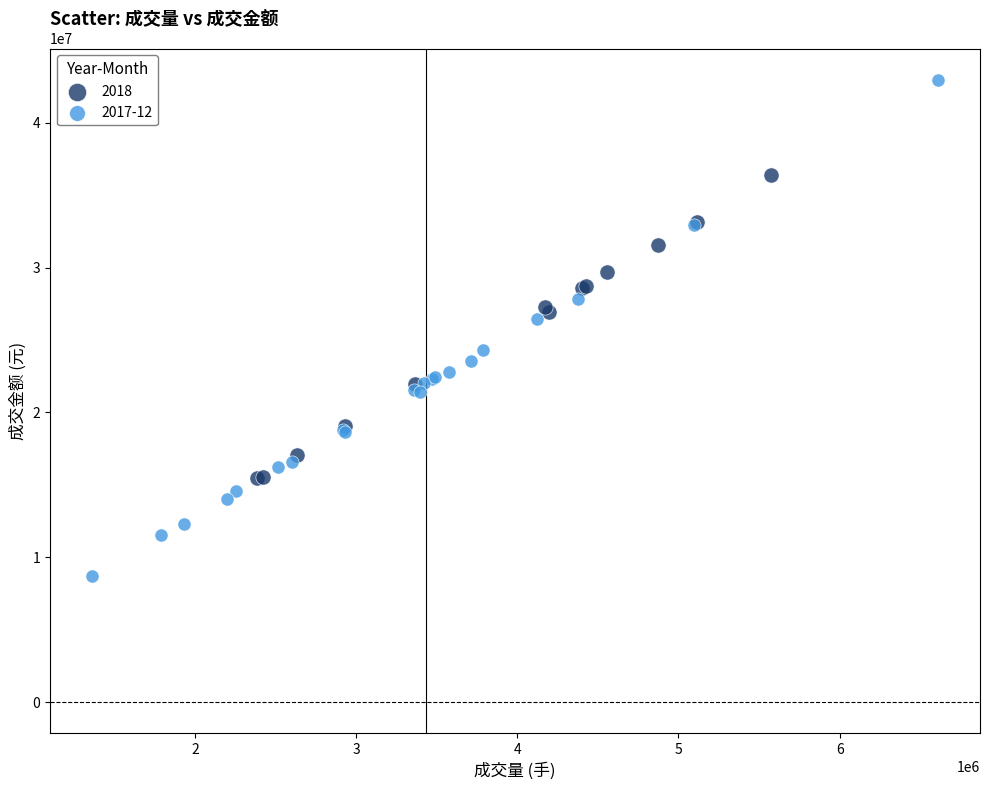

What are all the series names shown in the legend?

2018, 2017-12